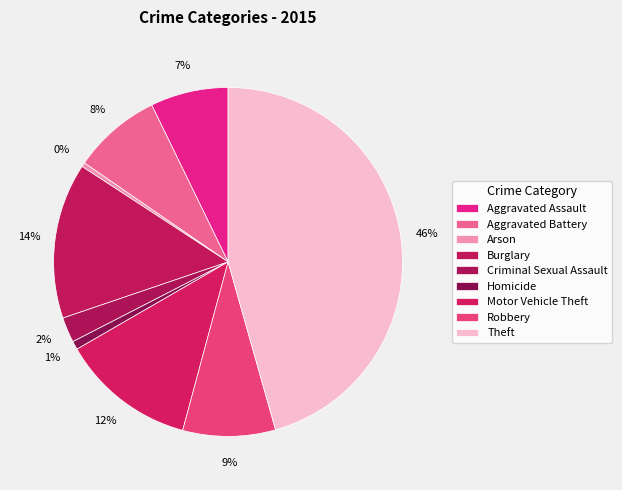

To the nearest percent, what is the combined percentage of Theft and Burglary?

60%